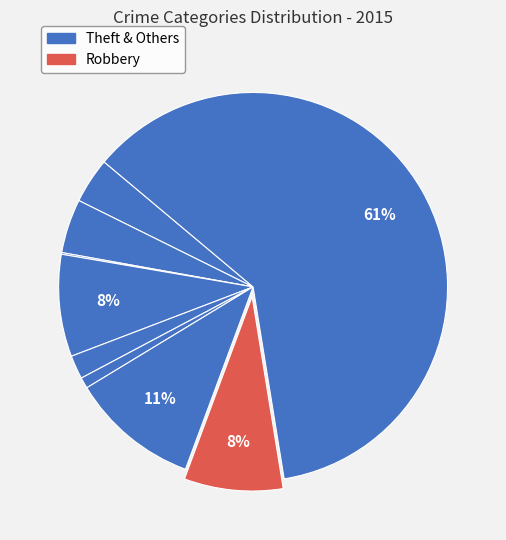

To the nearest percent, what is the average slice percentage?

11%